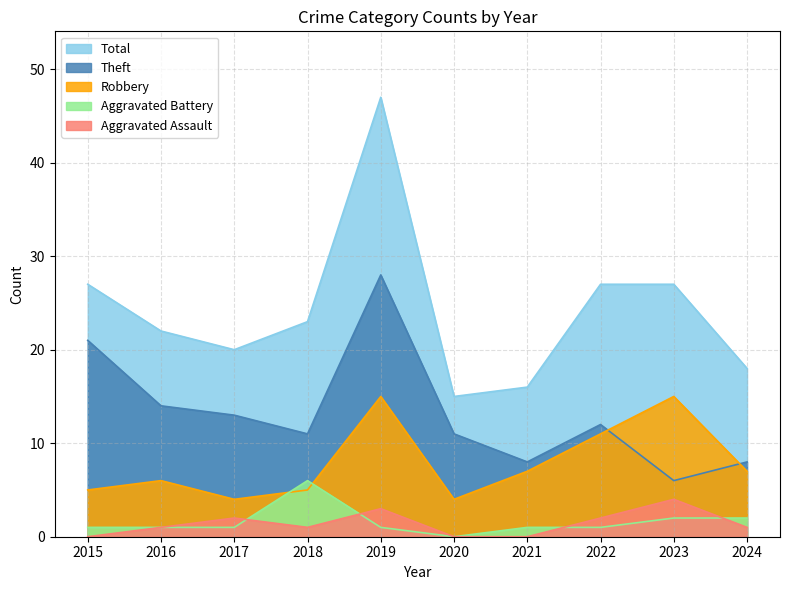

How many lines are shown in the chart?

5